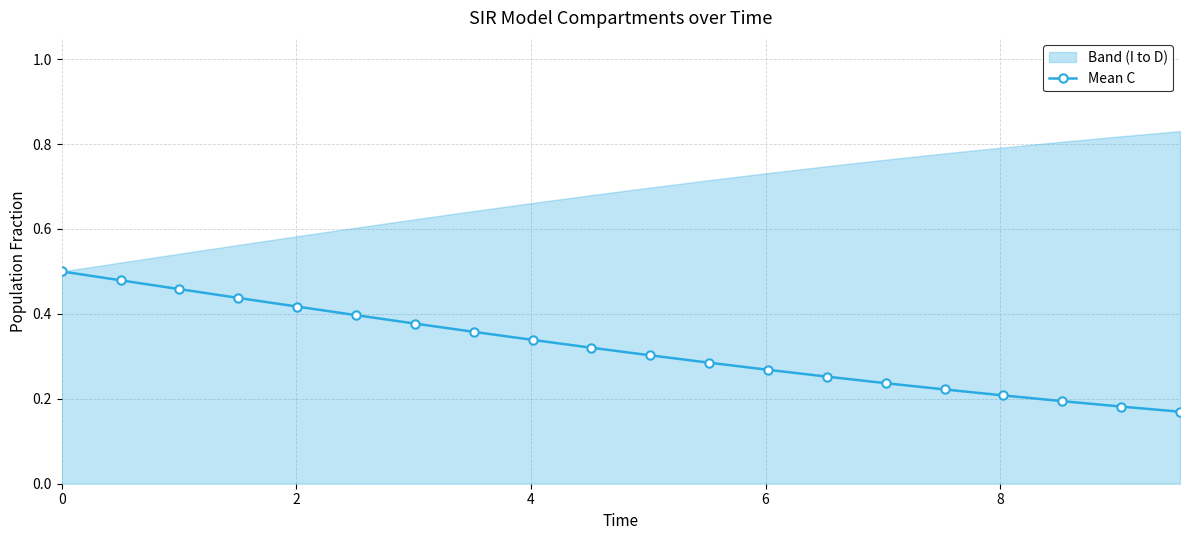

What is the change in value from 8 to 16?

-0.2